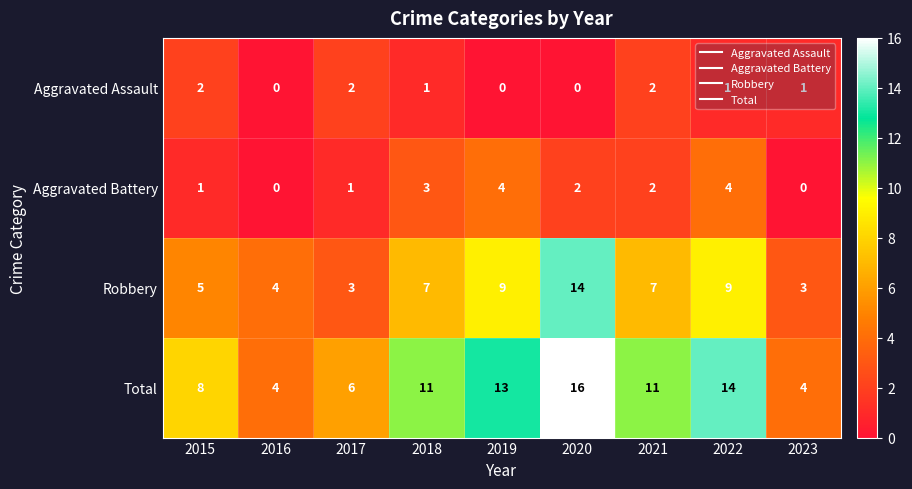

Is the value of Robbery at 2020 greater than the value of Total at 2018?

Yes